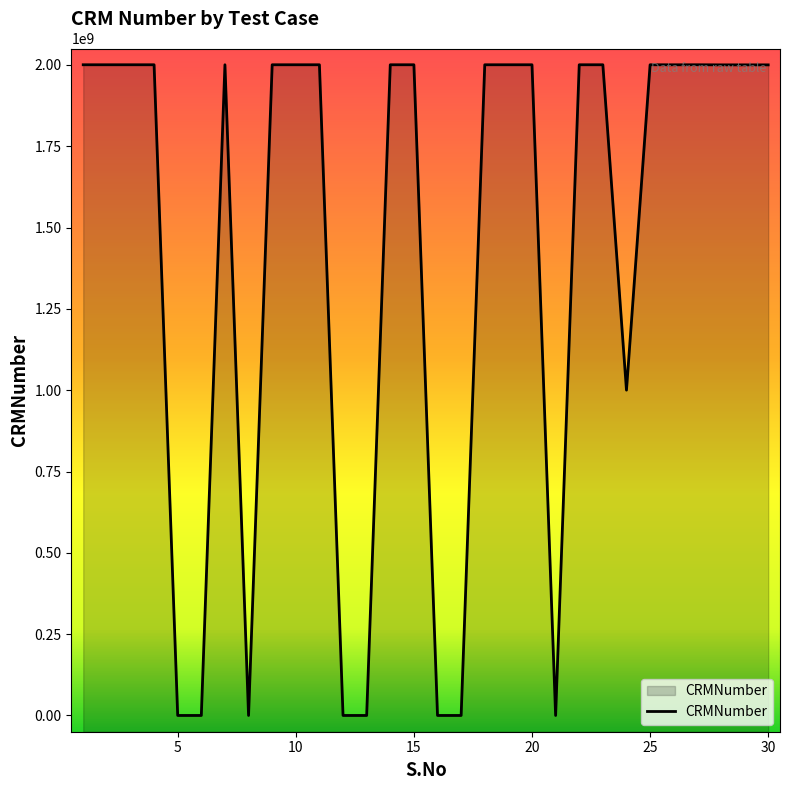

Which label corresponds to the largest value in the chart?

25